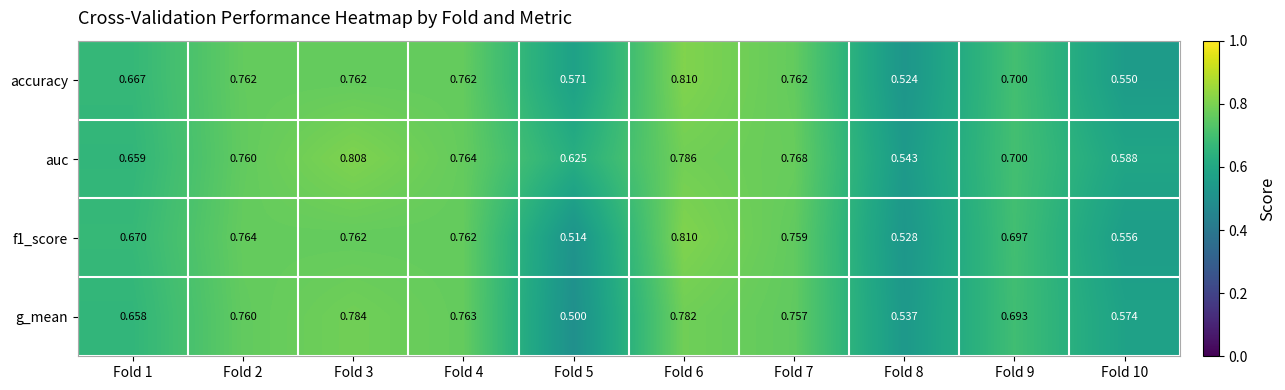

Is the value of g_mean at Fold 6 greater than the value of accuracy at Fold 8?

Yes